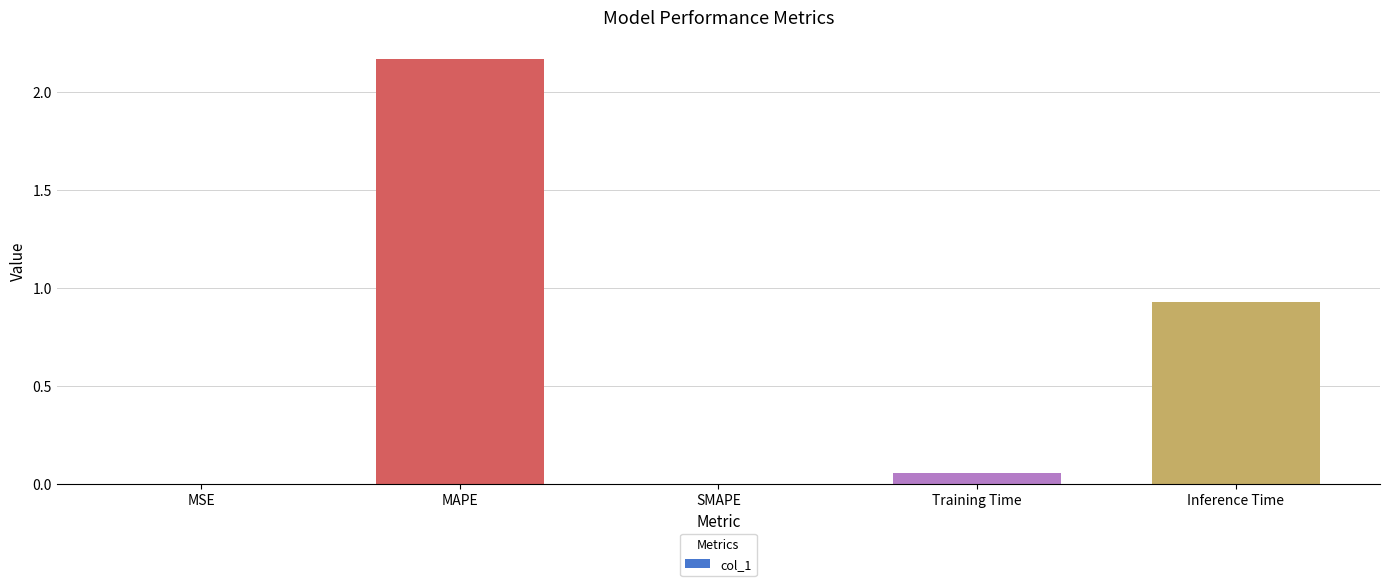

Is it true that the value at MAPE is 3.0?

False